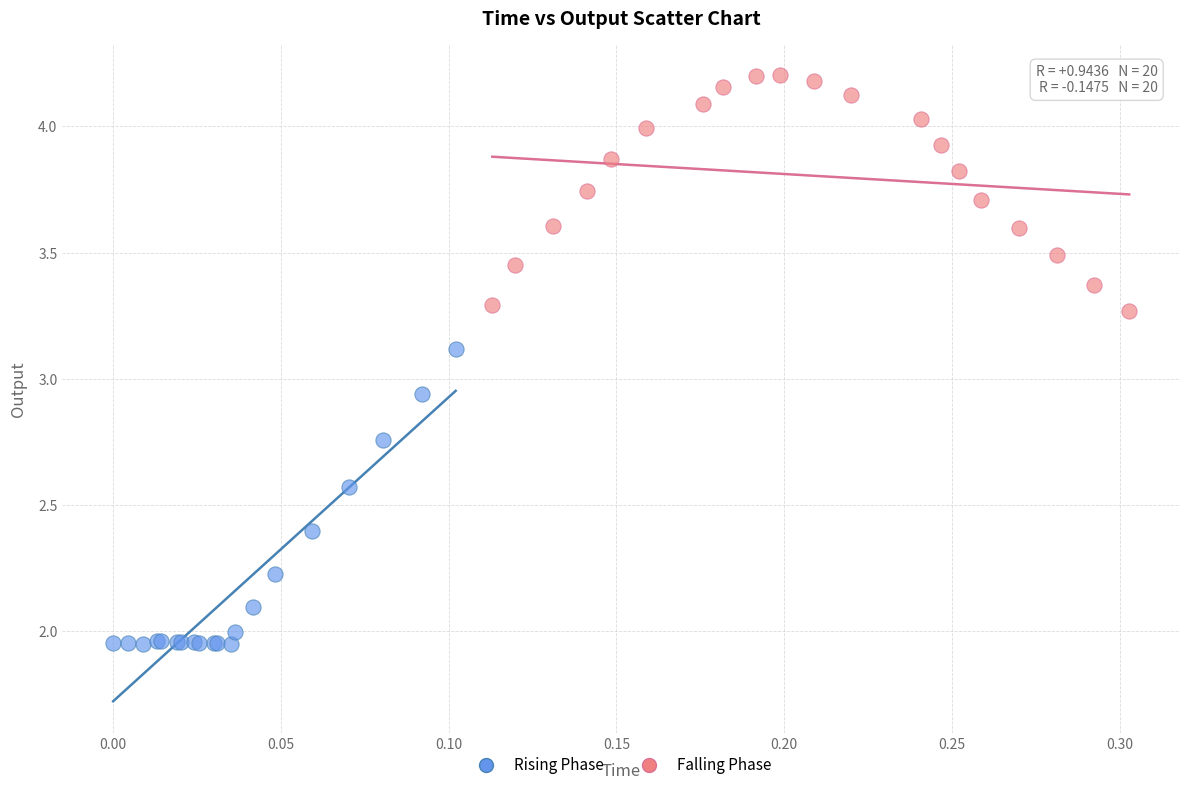

Which series contains the highest Y value?

Falling Phase